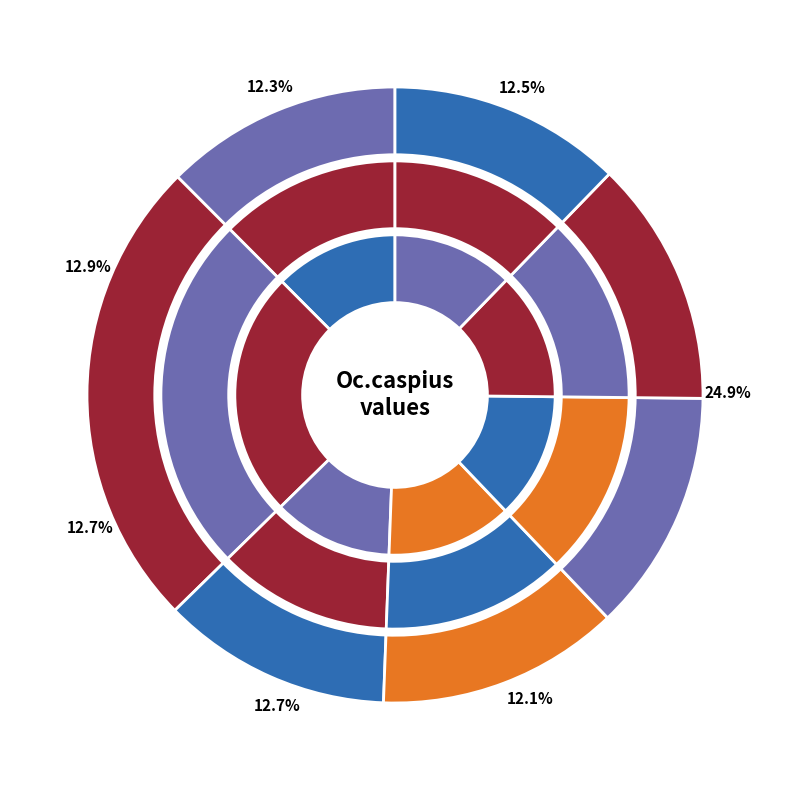

Does any single category account for the majority?

No